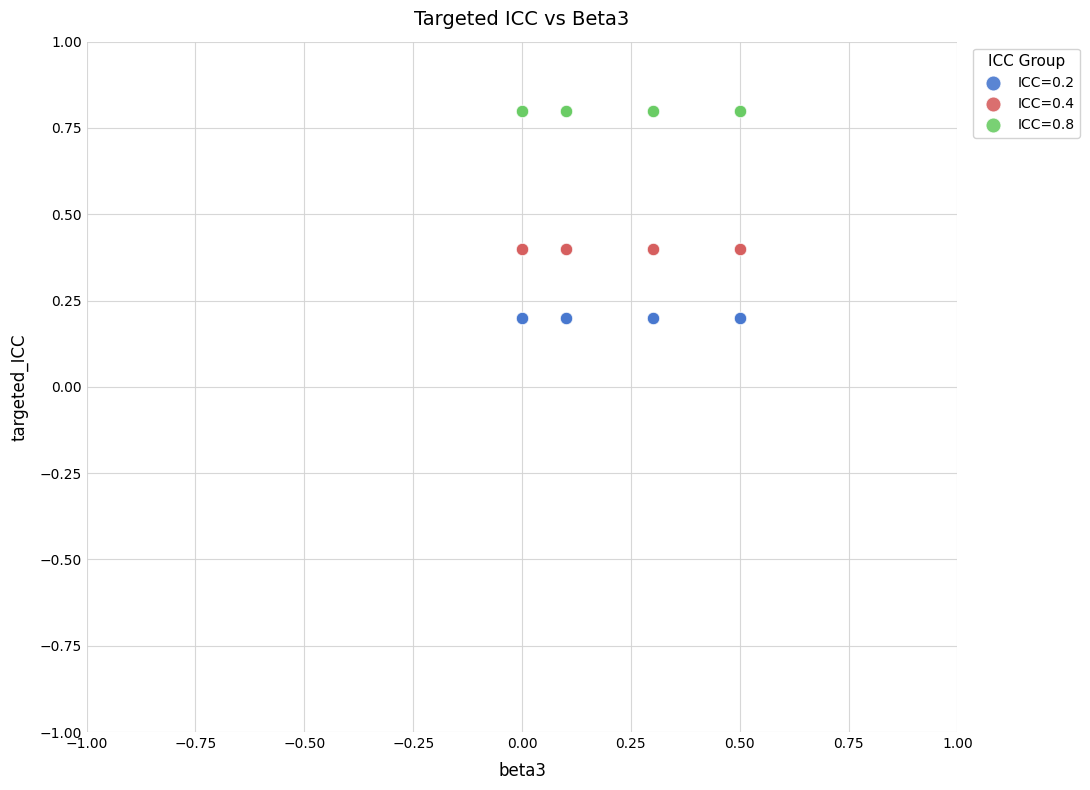

What are all the series names shown in the legend?

ICC=0.2, ICC=0.4, ICC=0.8